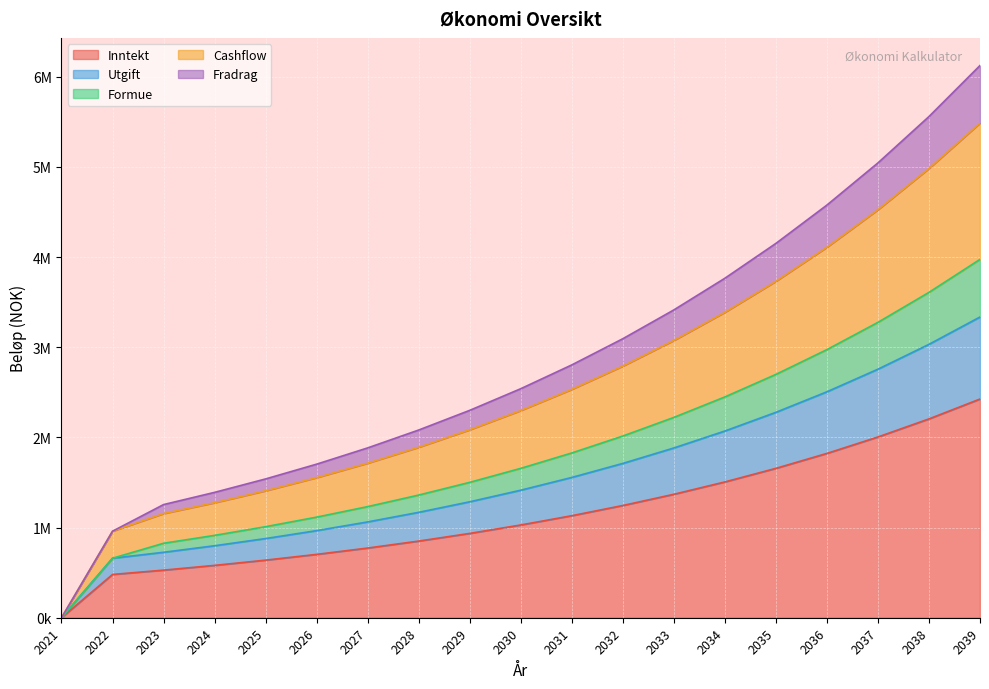

True or false: Cashflow and Inntekt intersect in this chart.

False